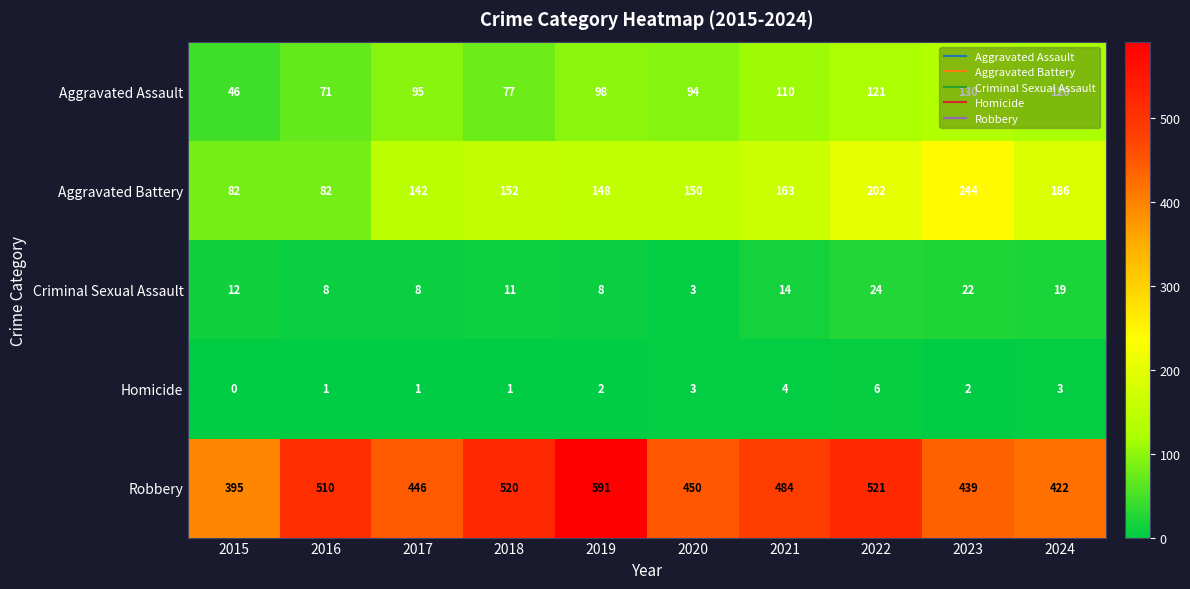

What is the total value across all series at 2016?

672